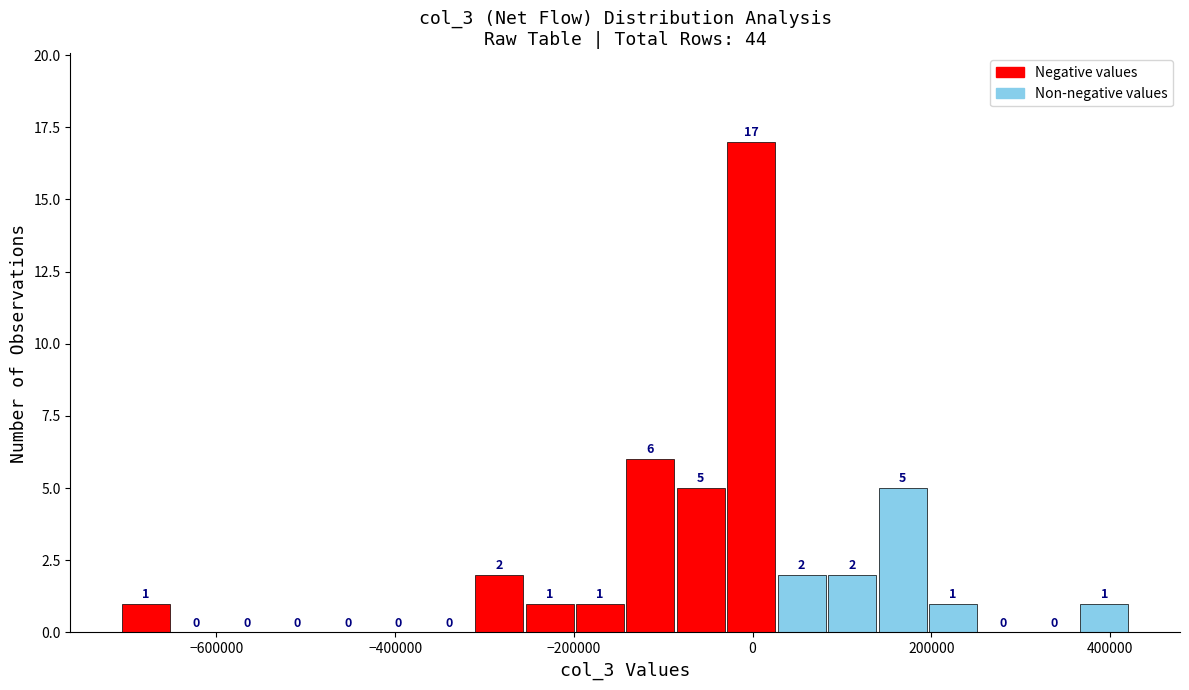

Around what value on the x-axis is the tallest bar? Give the approximate position of its centre, as read against the axis.

0